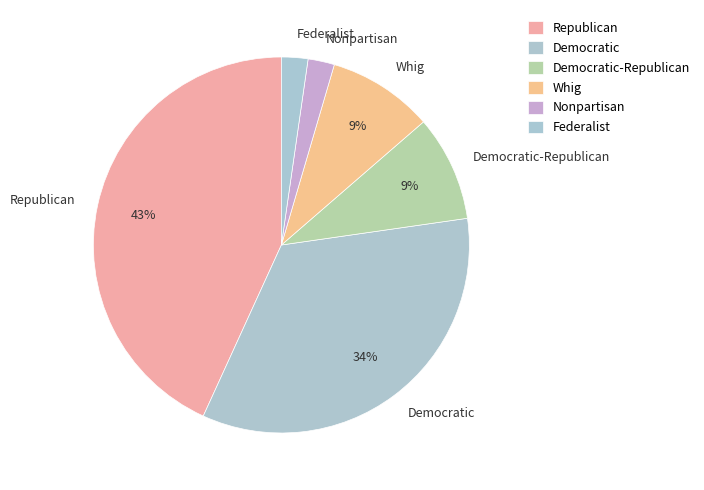

What percentage is the Whig slice, to the nearest percent?

9%